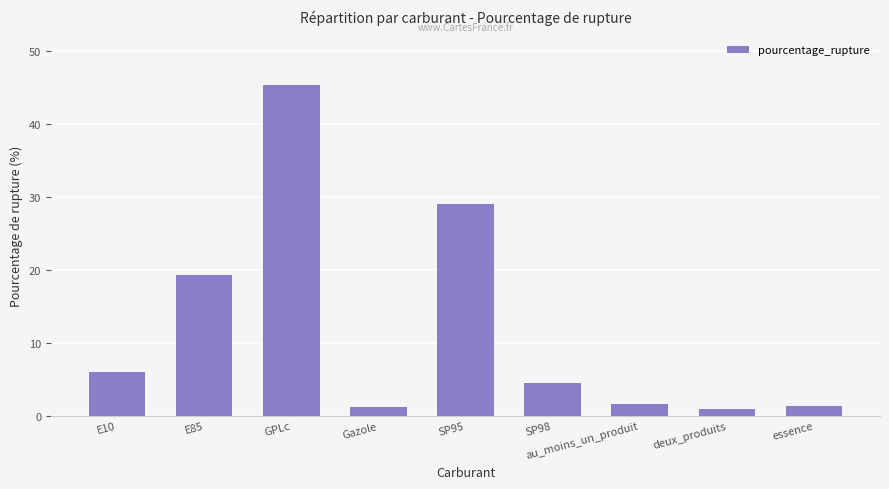

Is it true that the value at essence is 1.3?

True